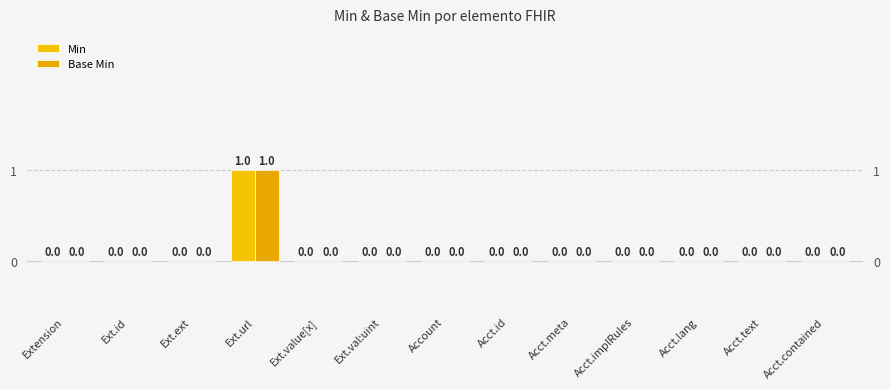

What is the difference between the maximum and minimum values in the Min series?

1